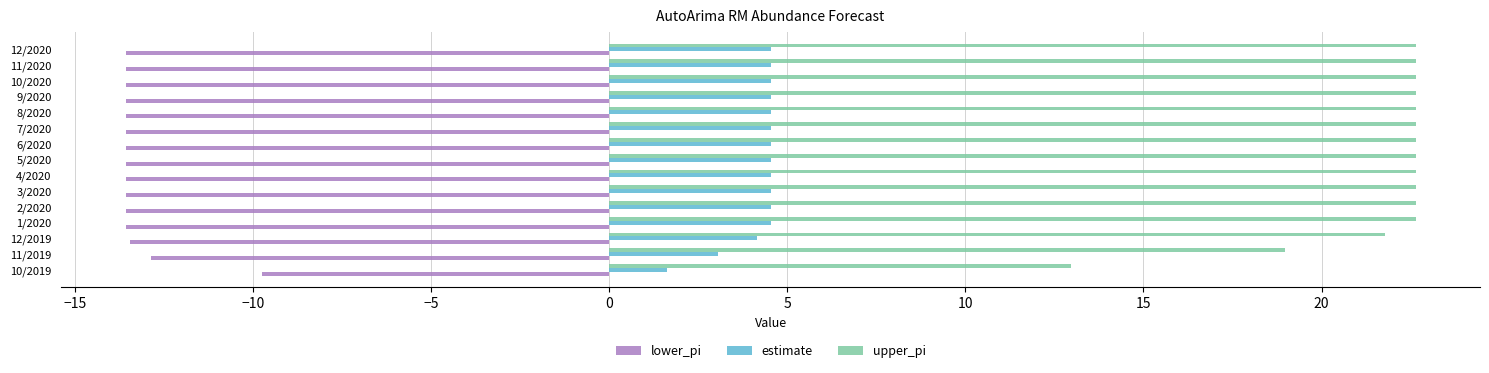

What is the difference between the maximum and second lowest values in the upper_pi series?

3.7